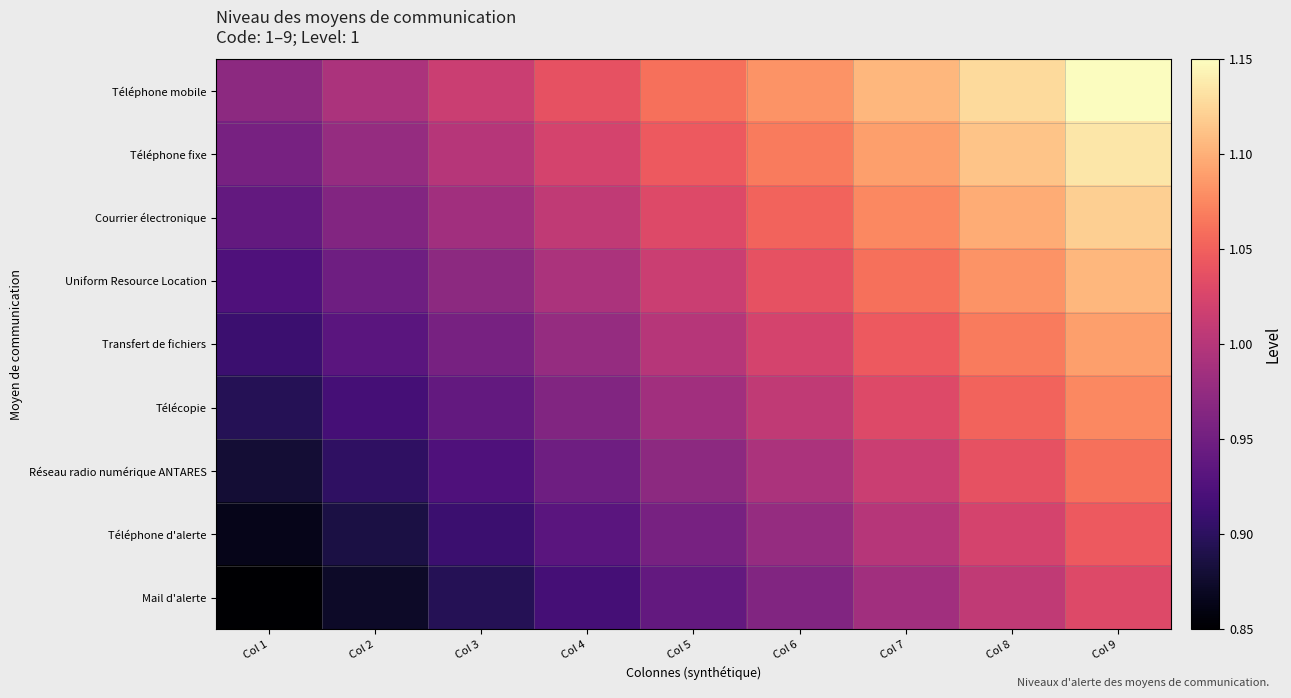

Which series changed the most between Col 1 and Col 4?

Téléphone mobile